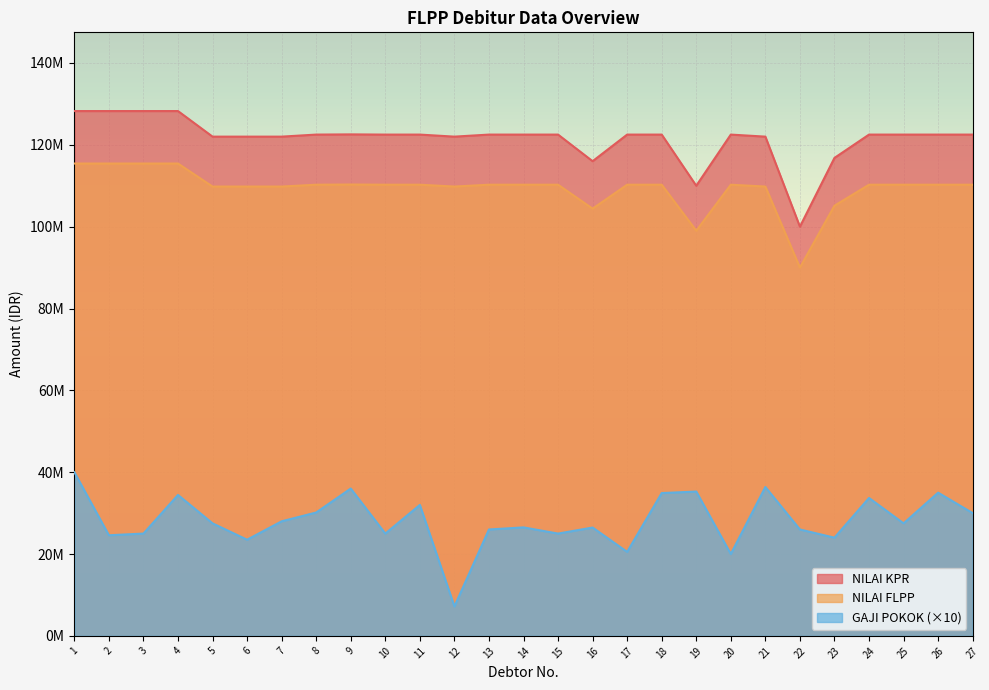

At which label does GAJI POKOK first exceed 27500000?

1